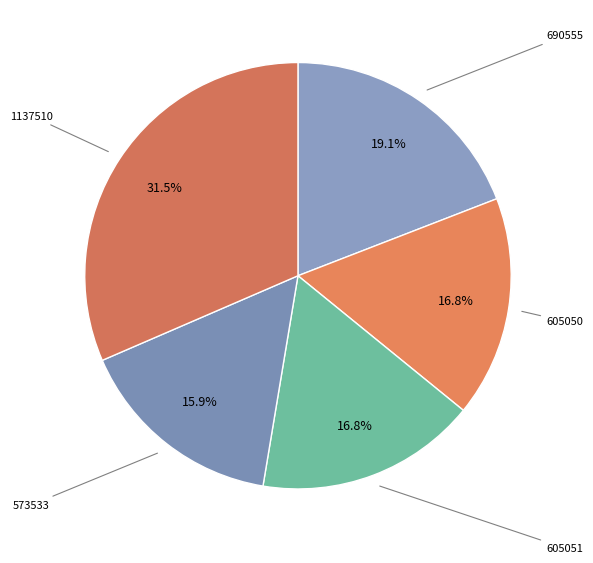

How many segments does this pie chart have?

5